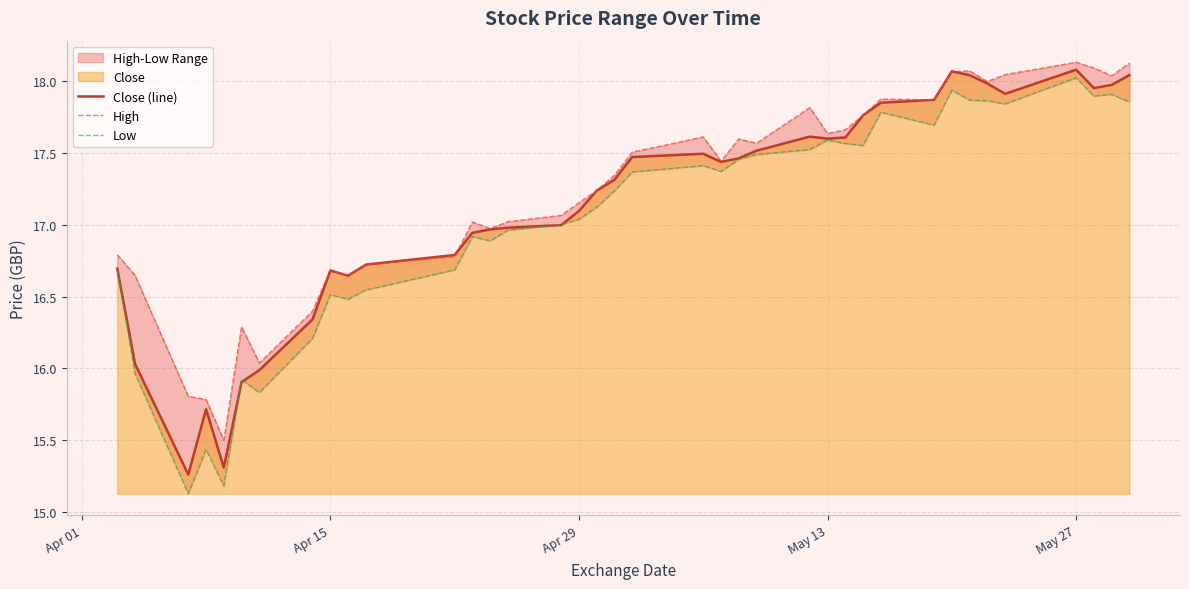

True or false: High and Low cross at least once.

False